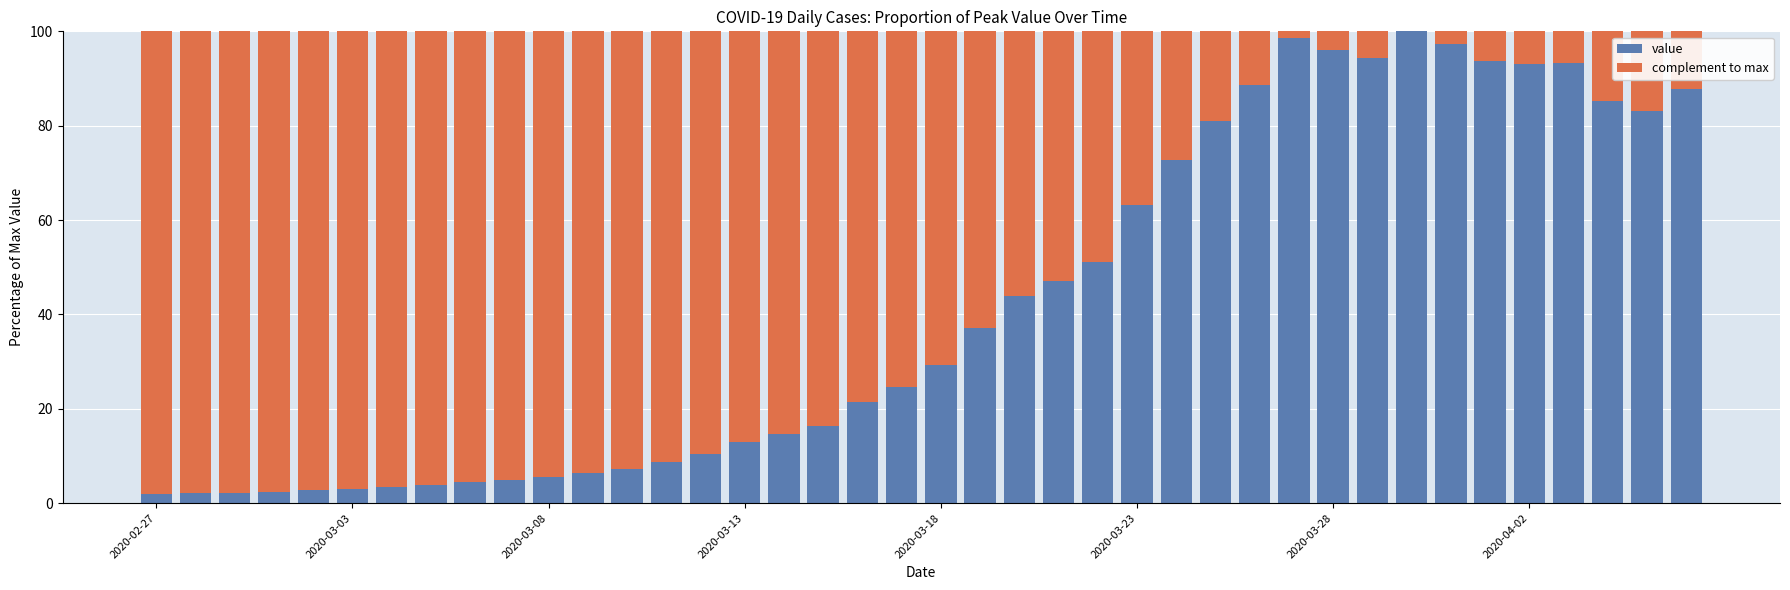

What is the sum of all value values?

1696.4